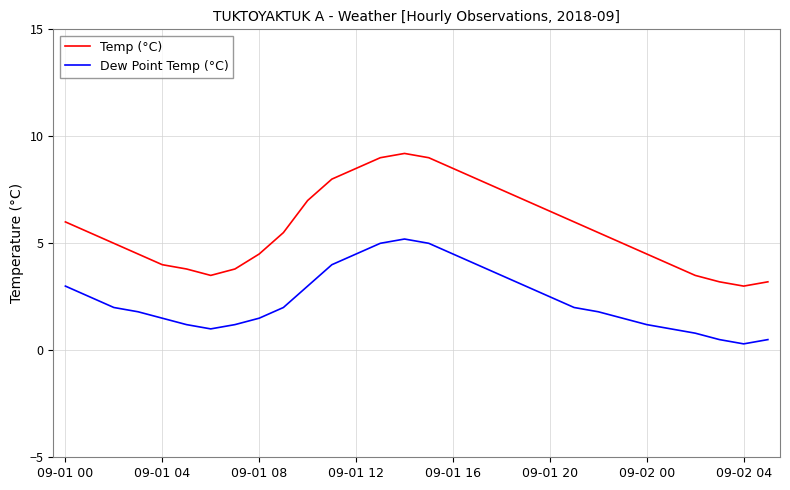

Which series has the largest range (max minus min)?

Temp (°C)